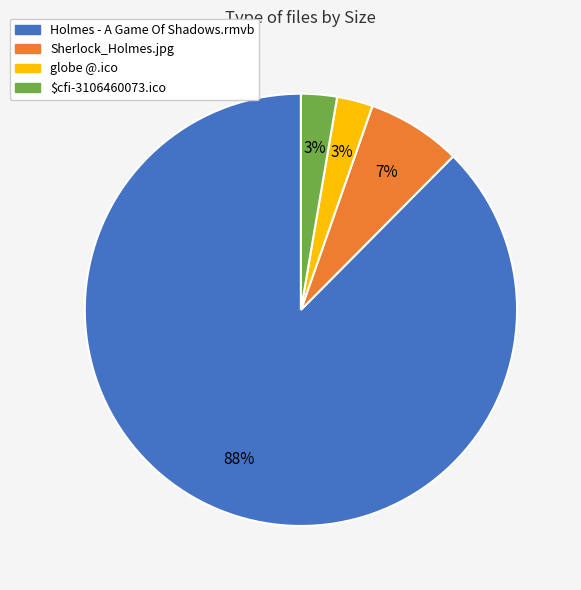

Is there a majority slice in this chart?

Yes